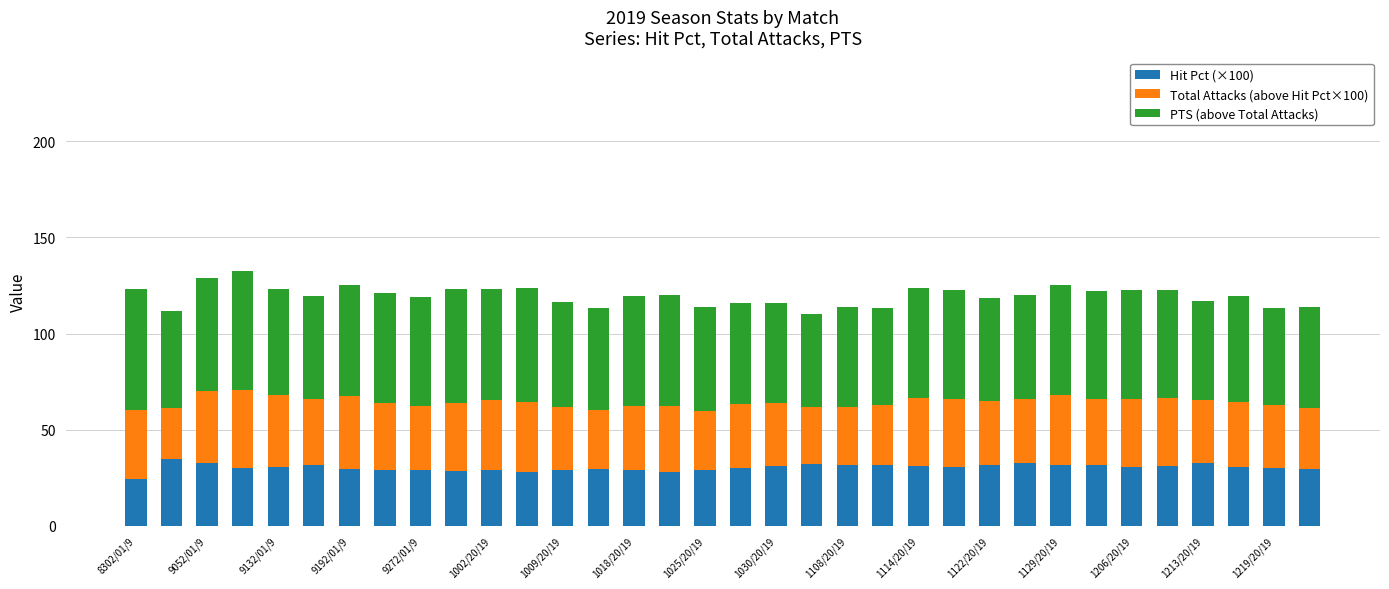

Is it true that Hit Pct (×100) equals 29.8 at 9192/01/9?

True